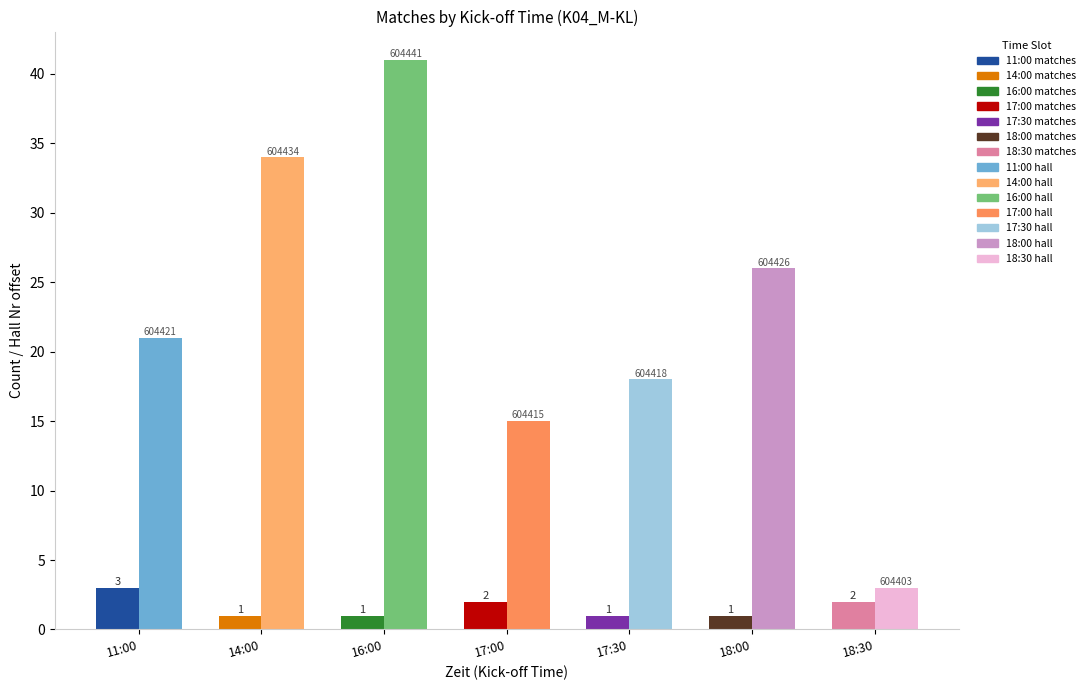

What is the spread (max minus min) of values at 14:00?

33